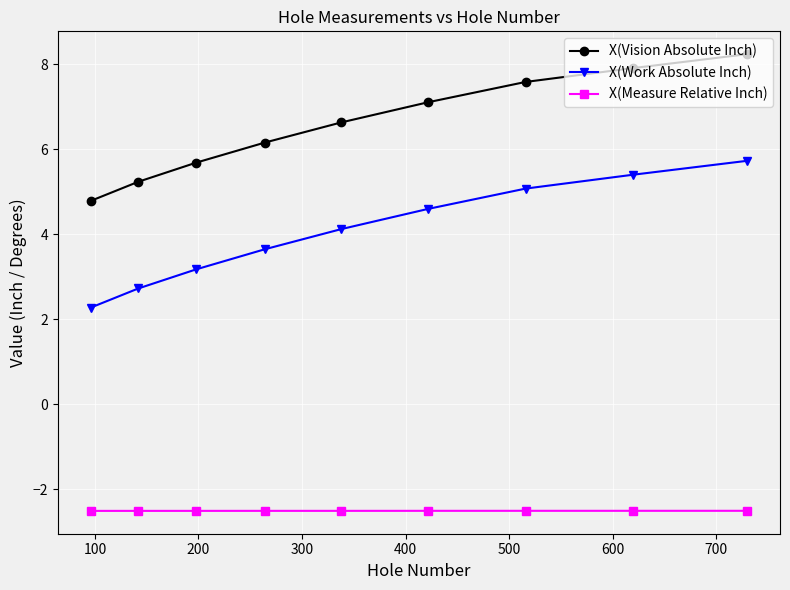

Reading left to right, list all the values displayed in this chart.

X(Vision Absolute Inch): 4.8	5.2	5.7	6.2	6.6	7.1	7.6	7.9	8.2
X(Work Absolute Inch): 2.3	2.7	3.2	3.6	4.1	4.6	5.1	5.4	5.7
X(Measure Relative Inch): -2.5	-2.5	-2.5	-2.5	-2.5	-2.5	-2.5	-2.5	-2.5